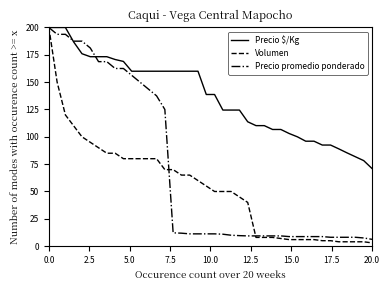

What is the highest value of the Precio promedio ponderado series?

200.0